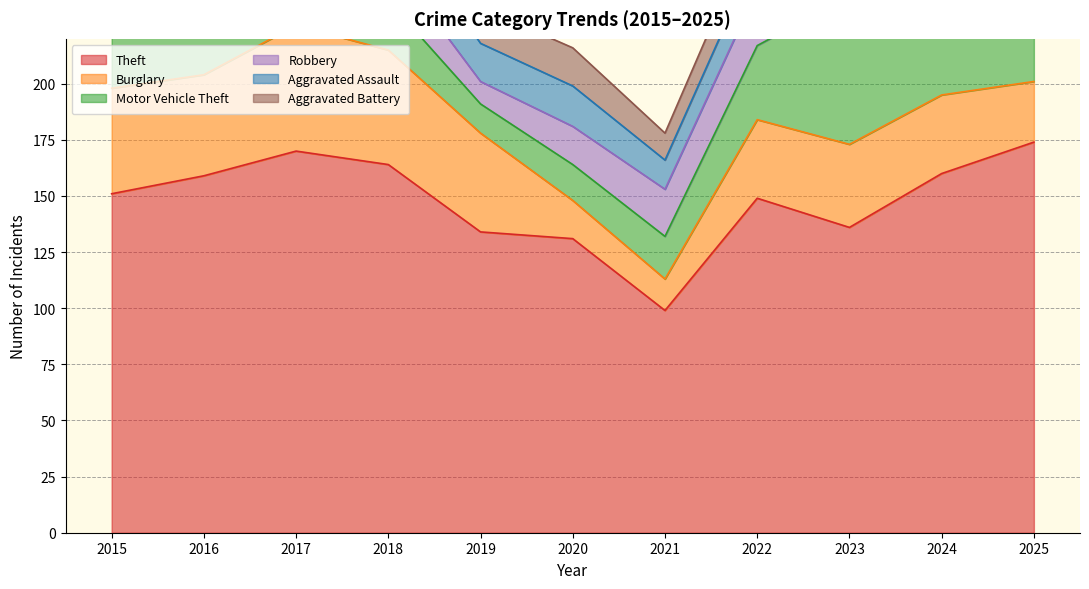

Does the chart have visible grid lines?

Yes